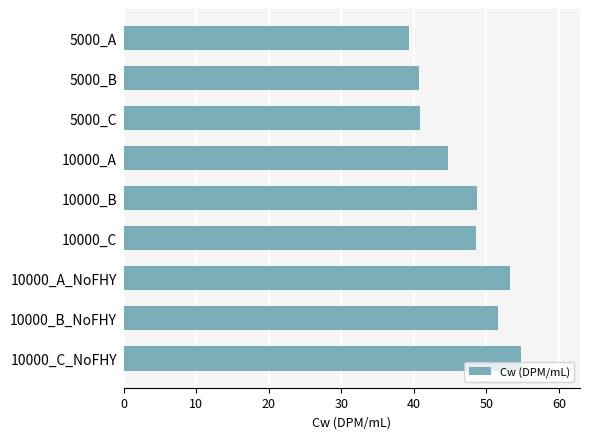

Which has a higher value, 10000_B_NoFHY or 10000_B?

10000_B_NoFHY